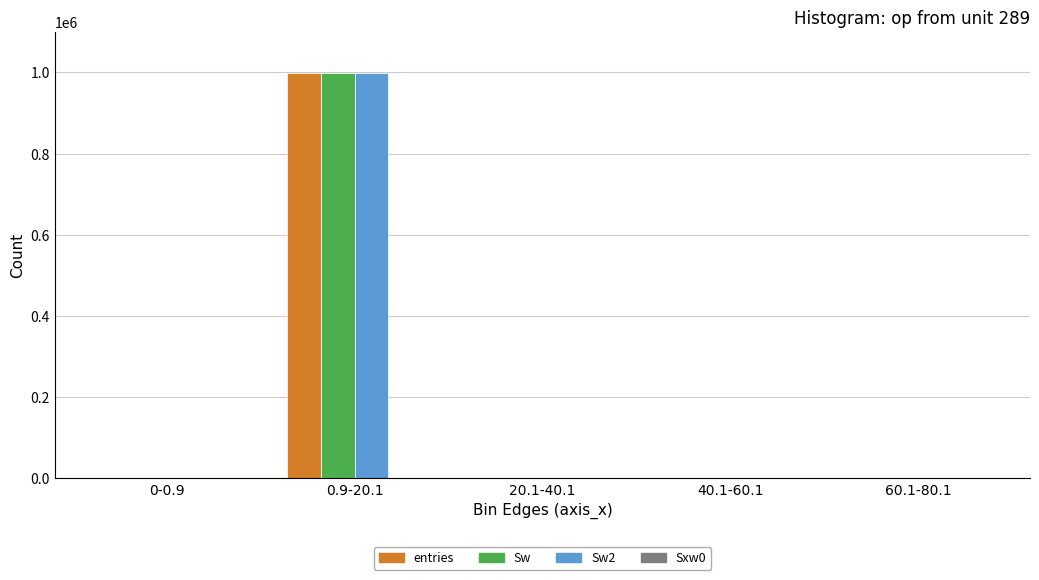

What is the total value across all series at 40.1-60.1?

66